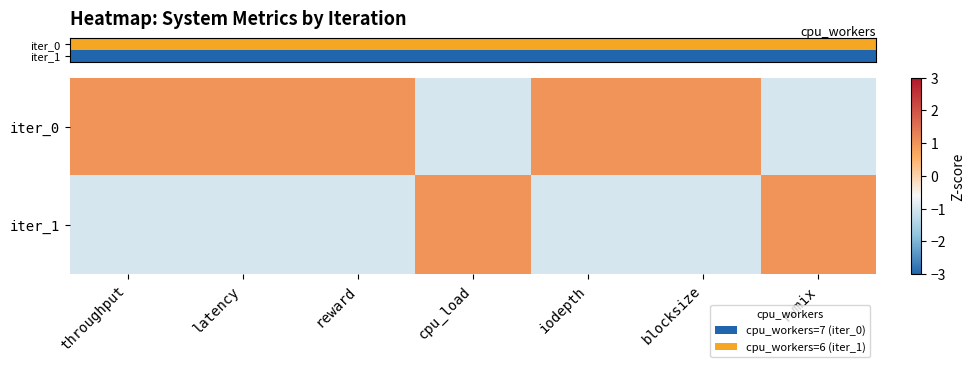

List the series in order of their peak value, highest first.

row_0, row_1